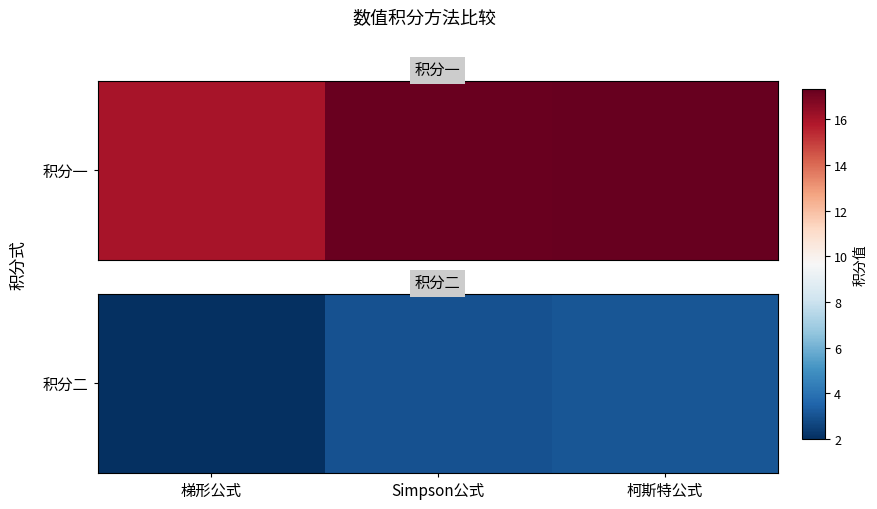

What is the change in value from Simpson公式 to 柯斯特公式?

+0.1